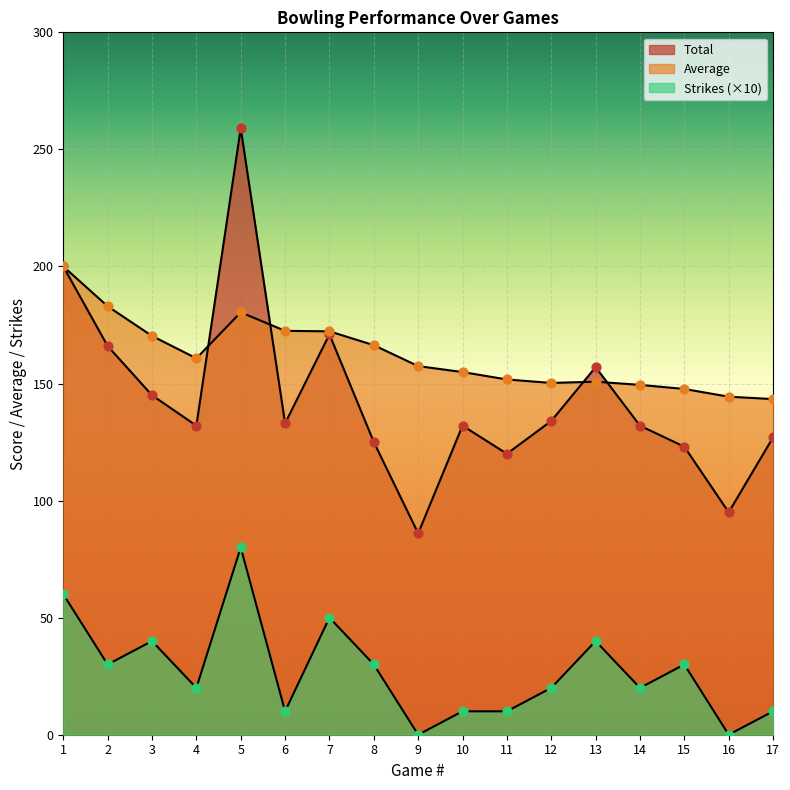

Is the value of Average at 17 greater than the value of Total at 3?

No